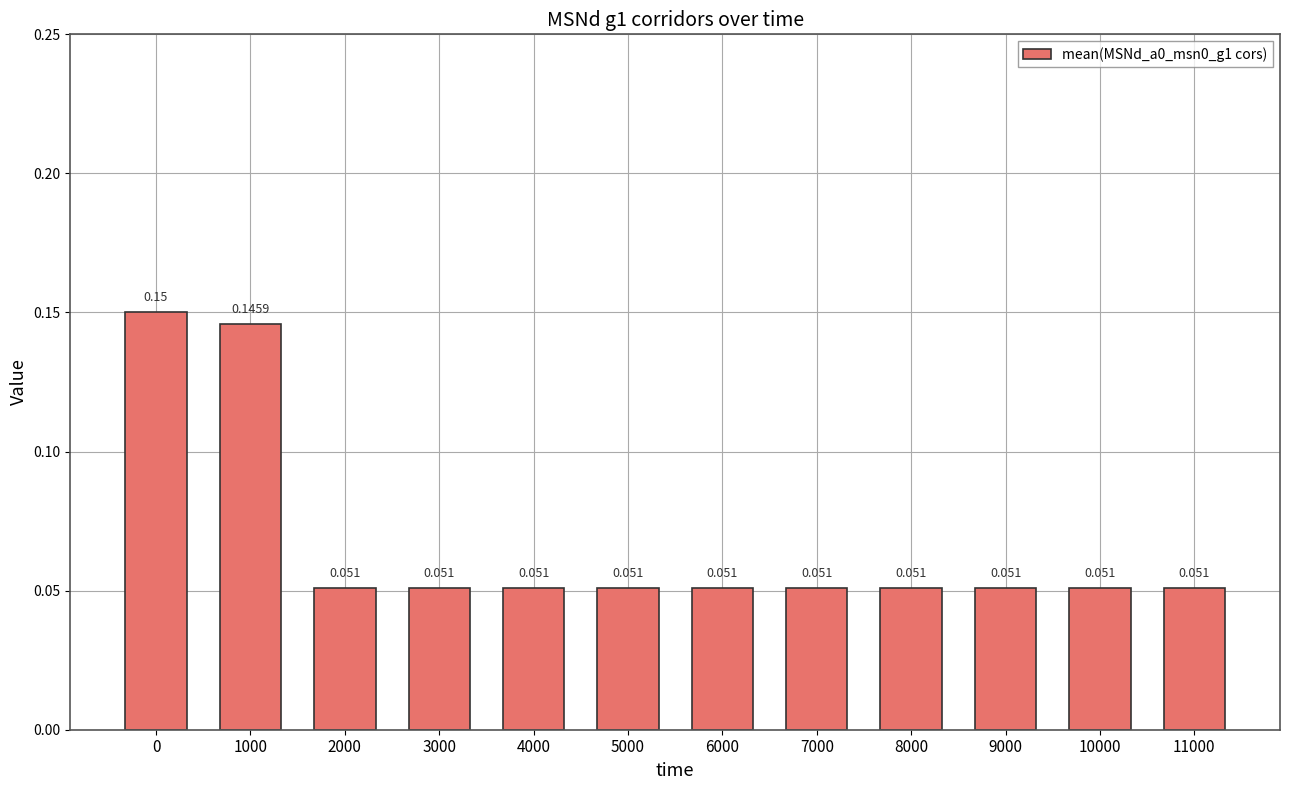

What is the average value?

0.1